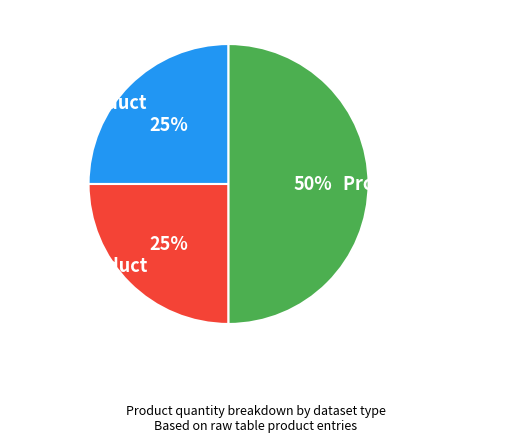

What is the ratio of the value at Product Qunatity to the value at Product?

2.0